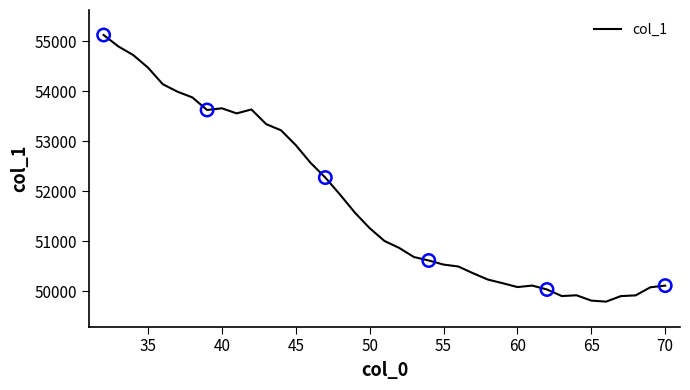

What is the difference between the maximum and minimum values?

5330.3